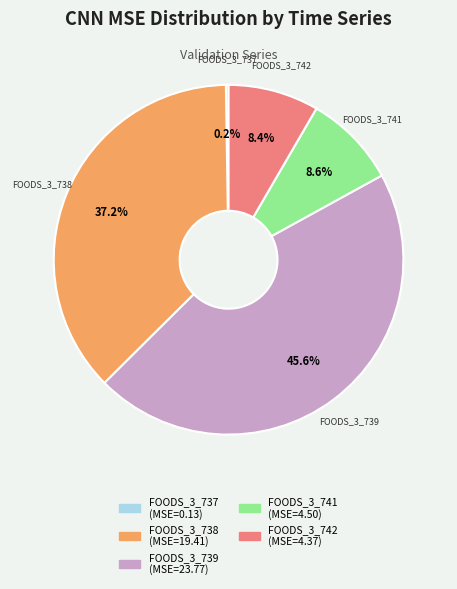

Is there a majority slice in this chart?

No